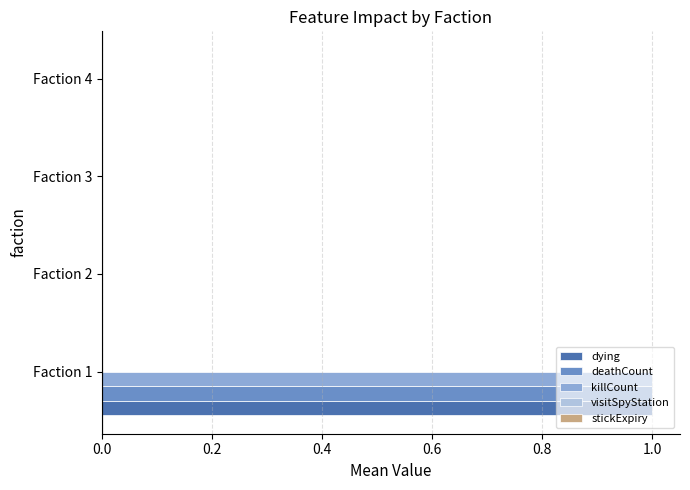

At which category is the sum across all series the highest?

Faction 1